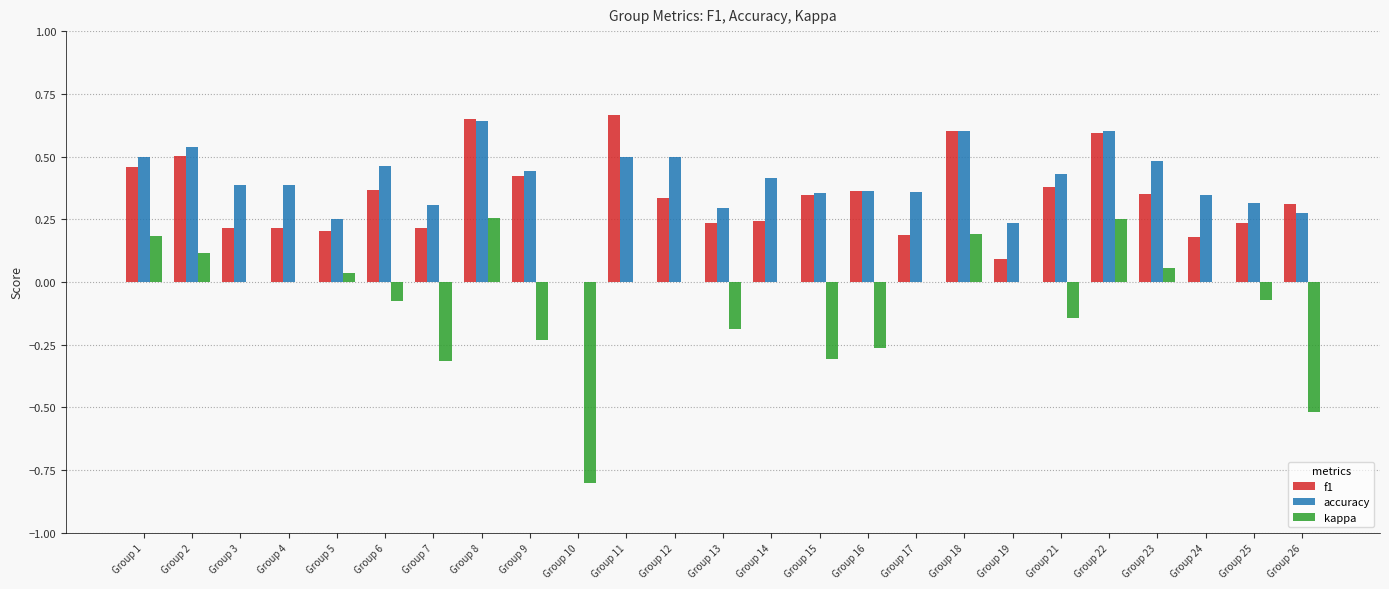

Which label corresponds to the largest value in the chart?

Group 11